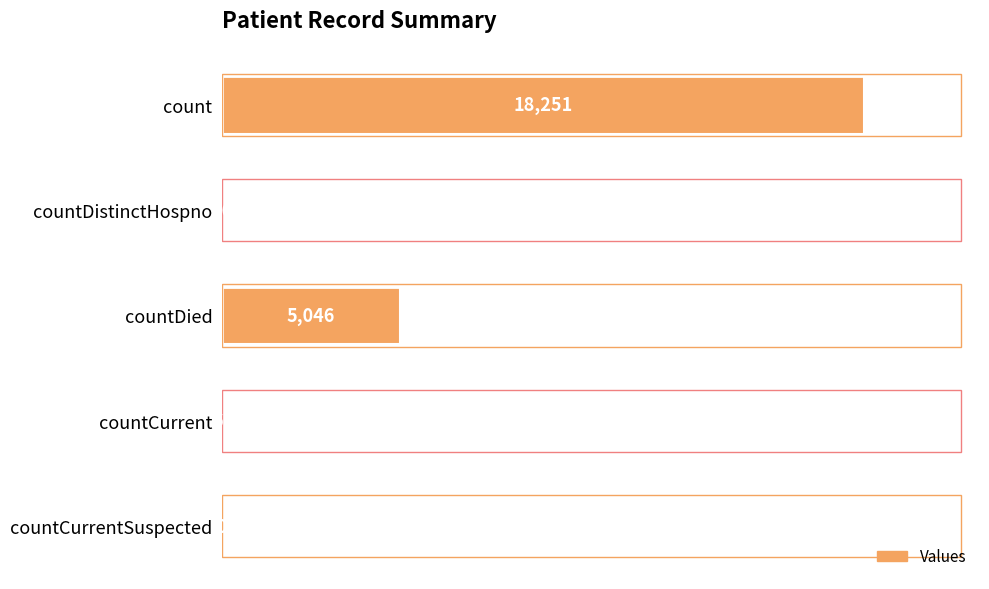

What is the sum of all values?

23394